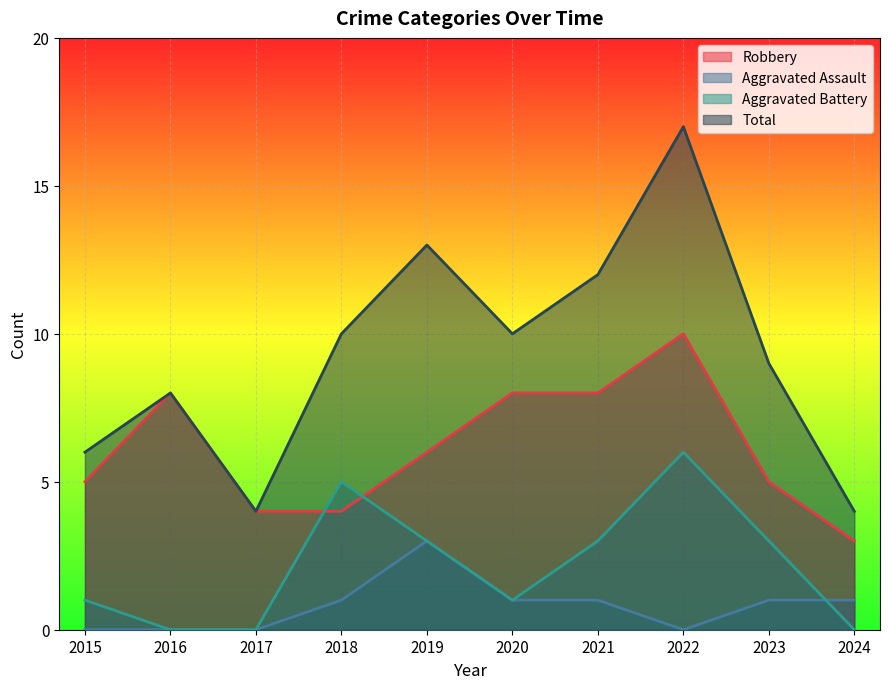

Which series has the widest spread of values?

Total